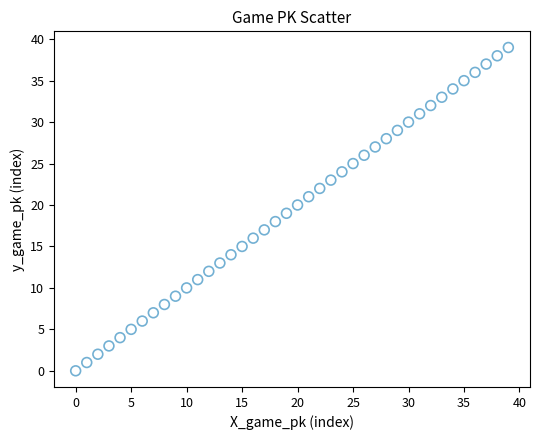

What is the range of X values (max minus min)?

39